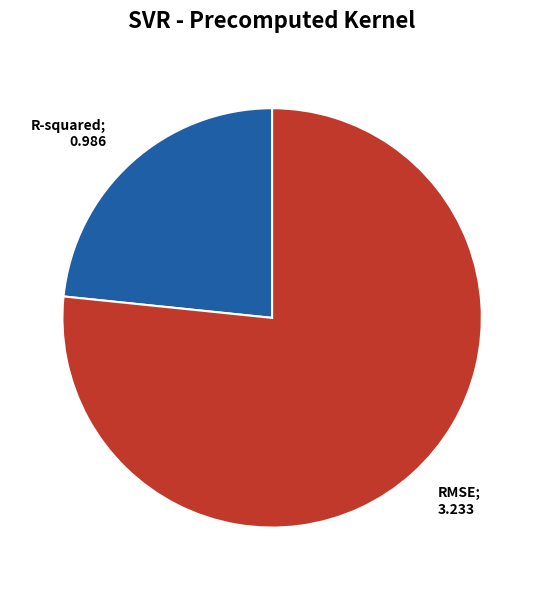

Is there any slice that represents more than half of the pie?

Yes